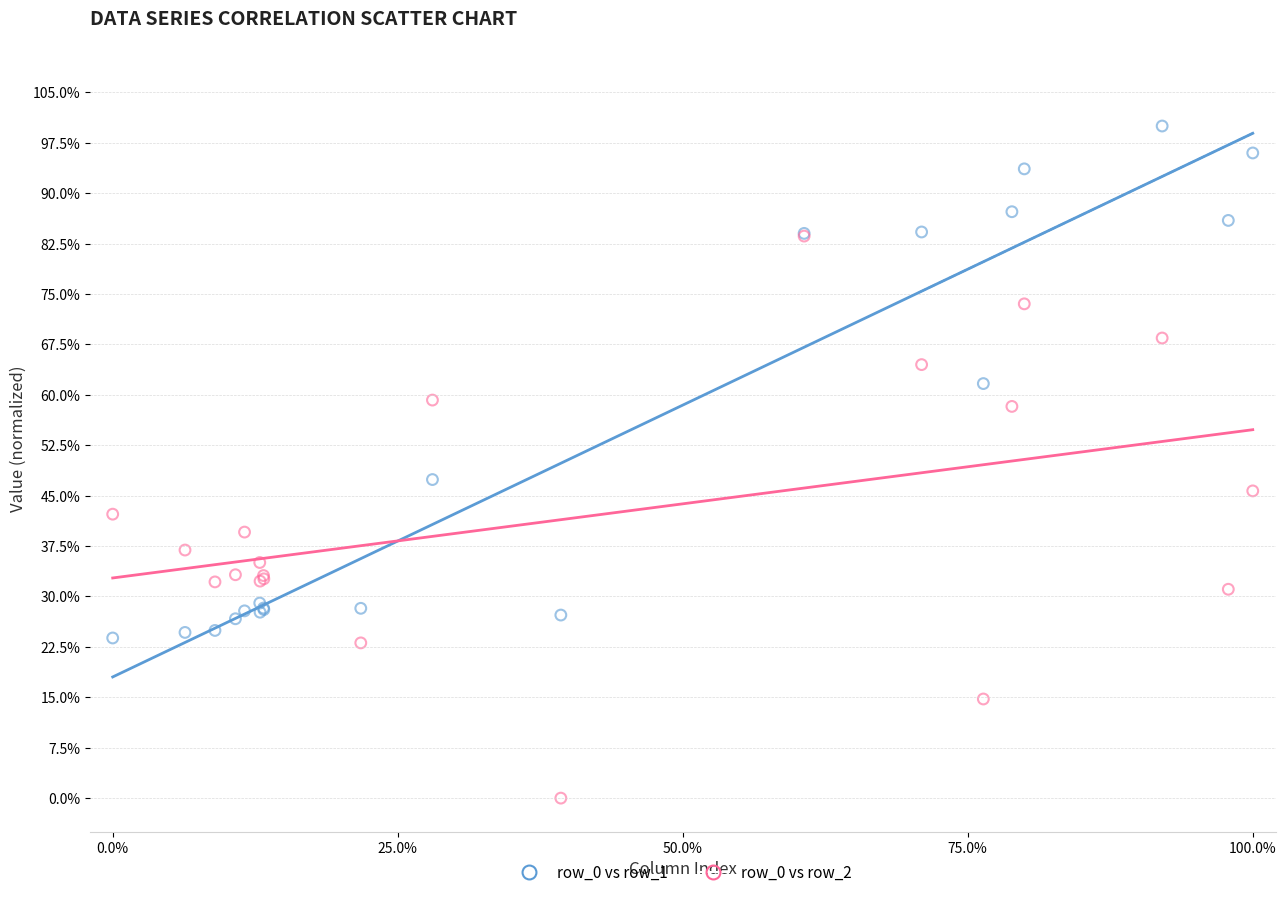

Which series contains the lowest Y value?

row_0 vs row_2